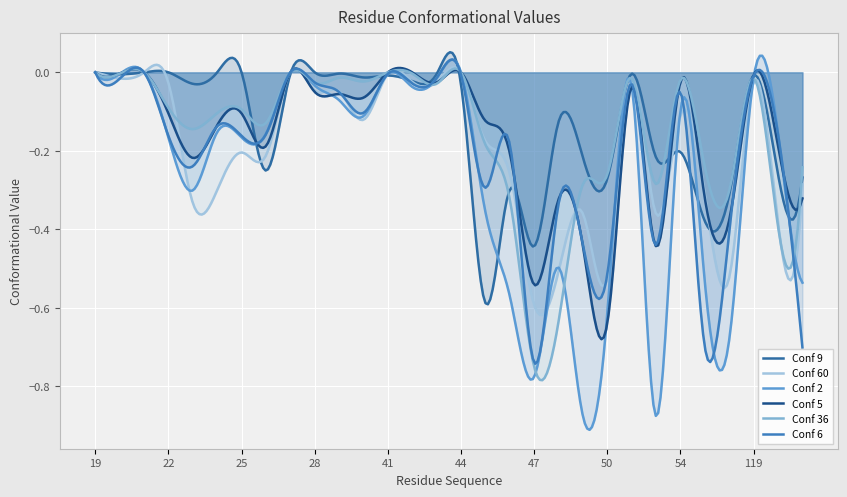

Rank the series at 45 from highest to lowest value.

Conf 5, Conf 60, Conf 36, Conf 6, Conf 2, Conf 9